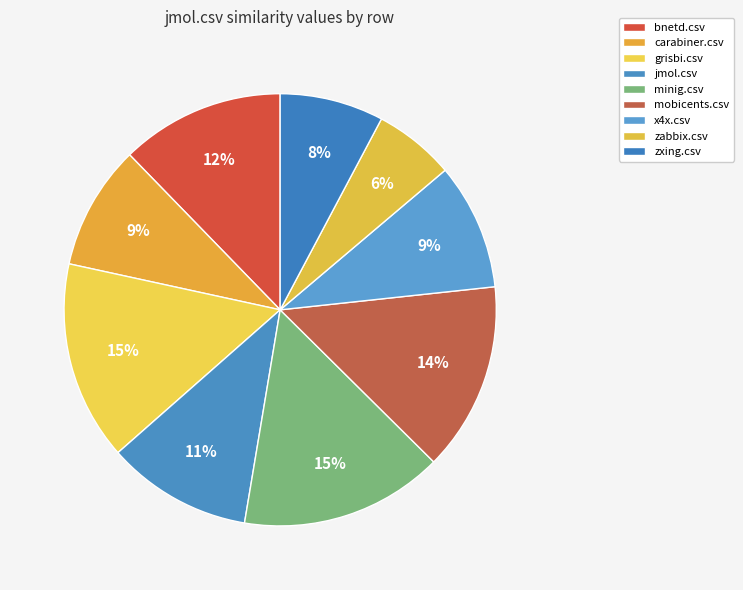

How many slices are in this pie chart?

9